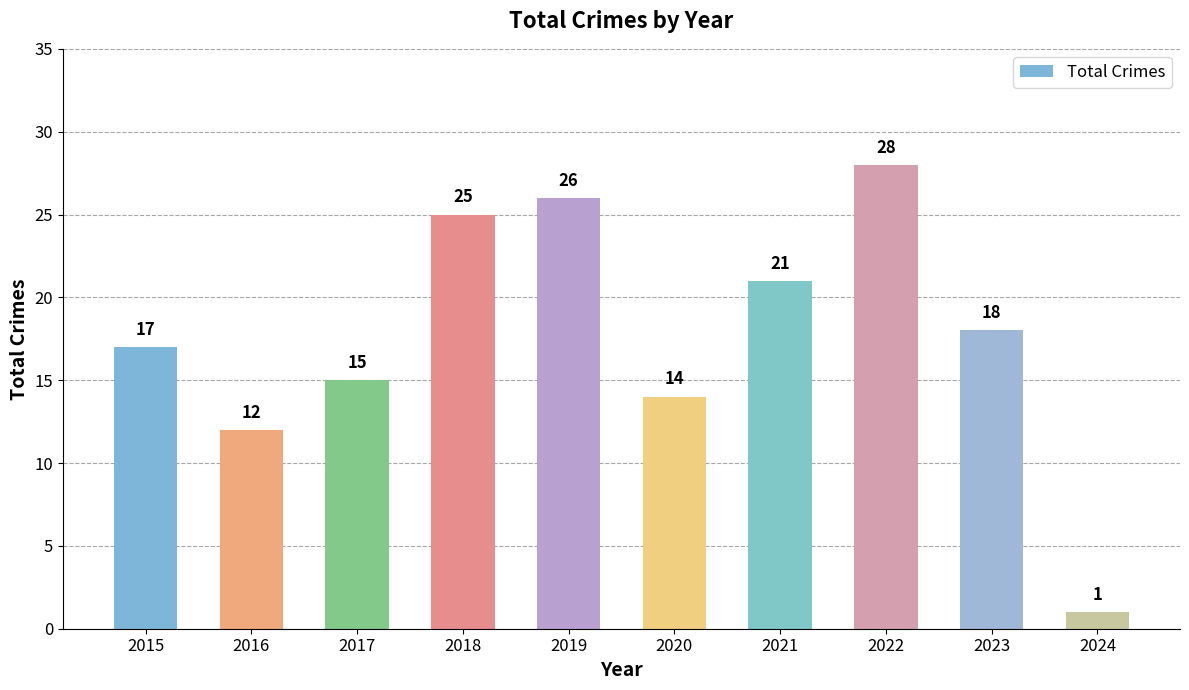

What is the difference between the values at 2023 and 2016?

6